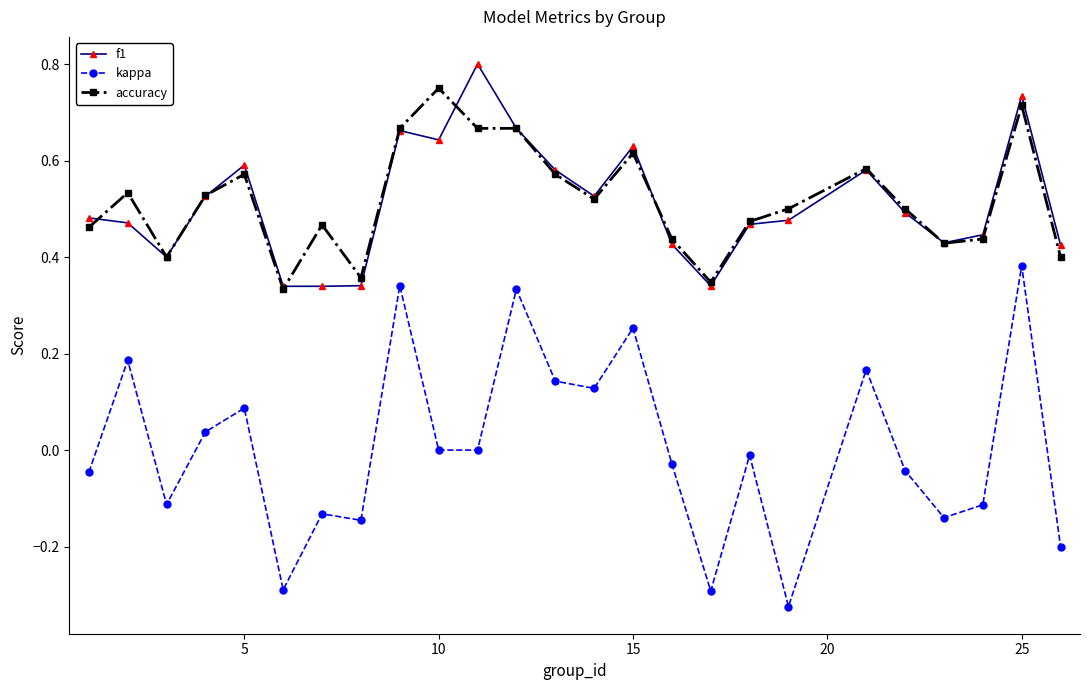

True or false: accuracy has more than 2 points higher than both neighbors.

True